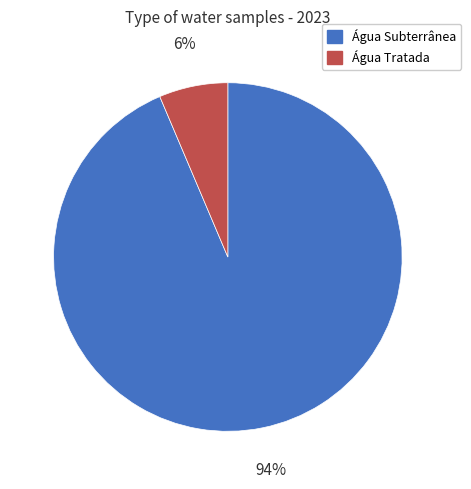

To the nearest percent, what is the average slice percentage?

50%